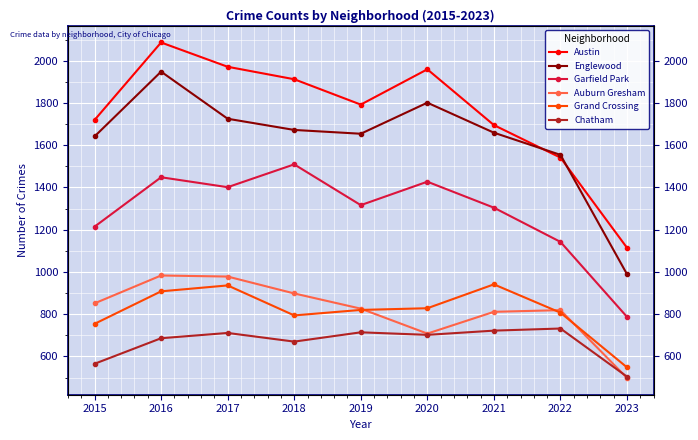

Which series changed the most between 2019 and 2021?

Grand Crossing